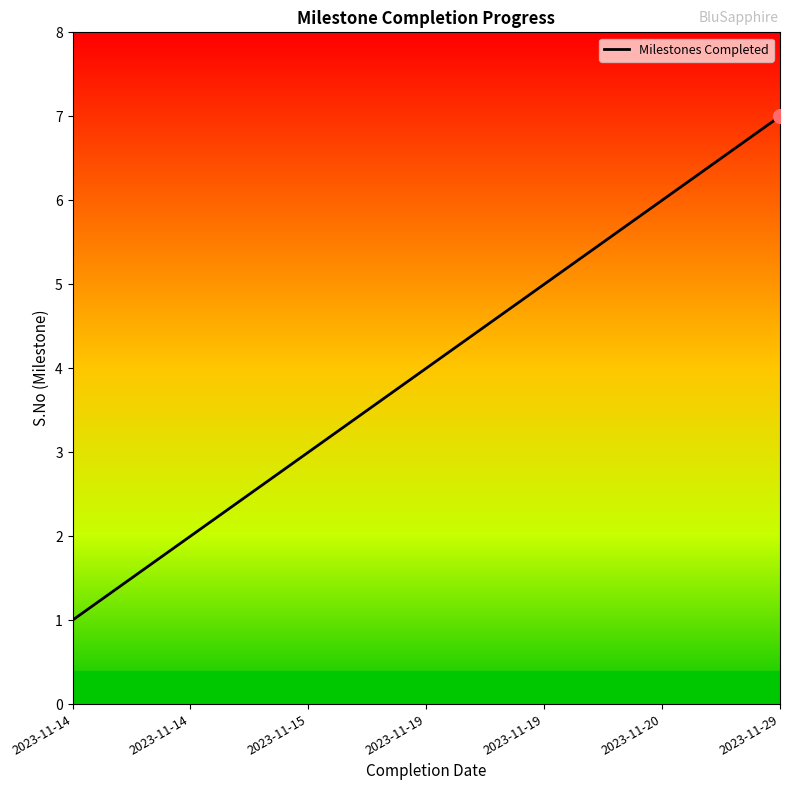

Reading right to left, transcribe all the data shown in this chart.

2023-11-29=7	2023-11-20=6	2023-11-19=5	2023-11-19=4	2023-11-15=3	2023-11-14=2	2023-11-14=1